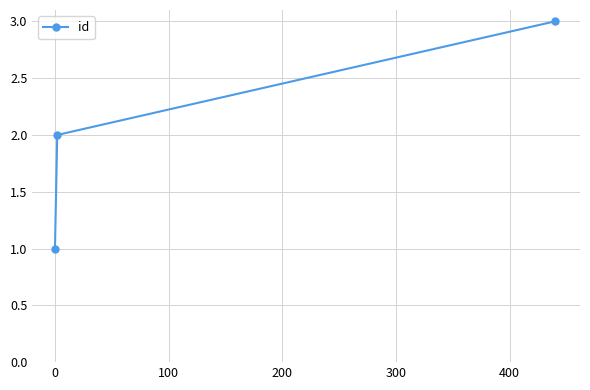

What is the maximum value shown in the chart?

3